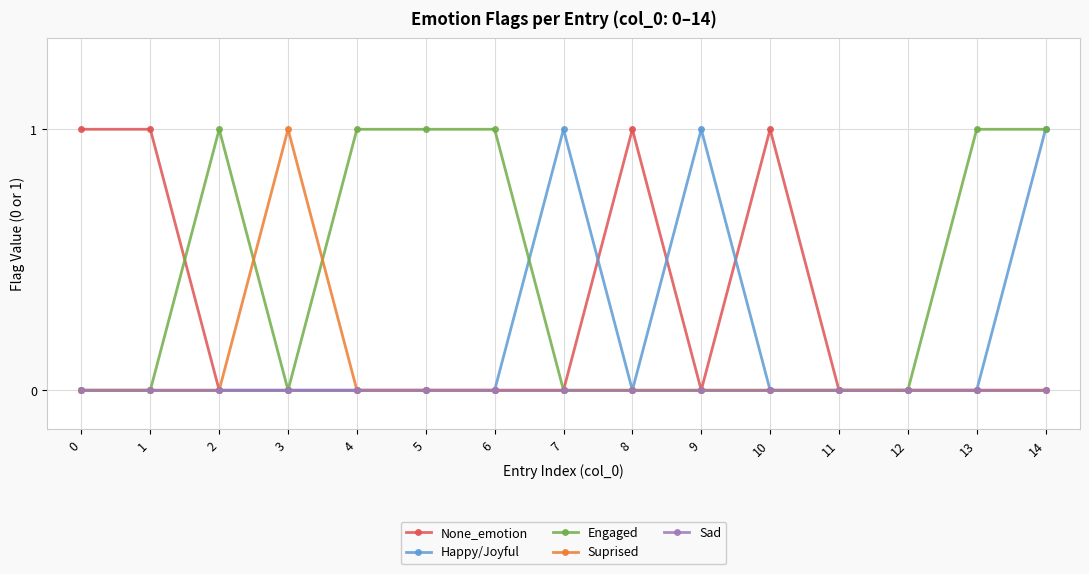

Which series has the largest total across all categories?

Engaged